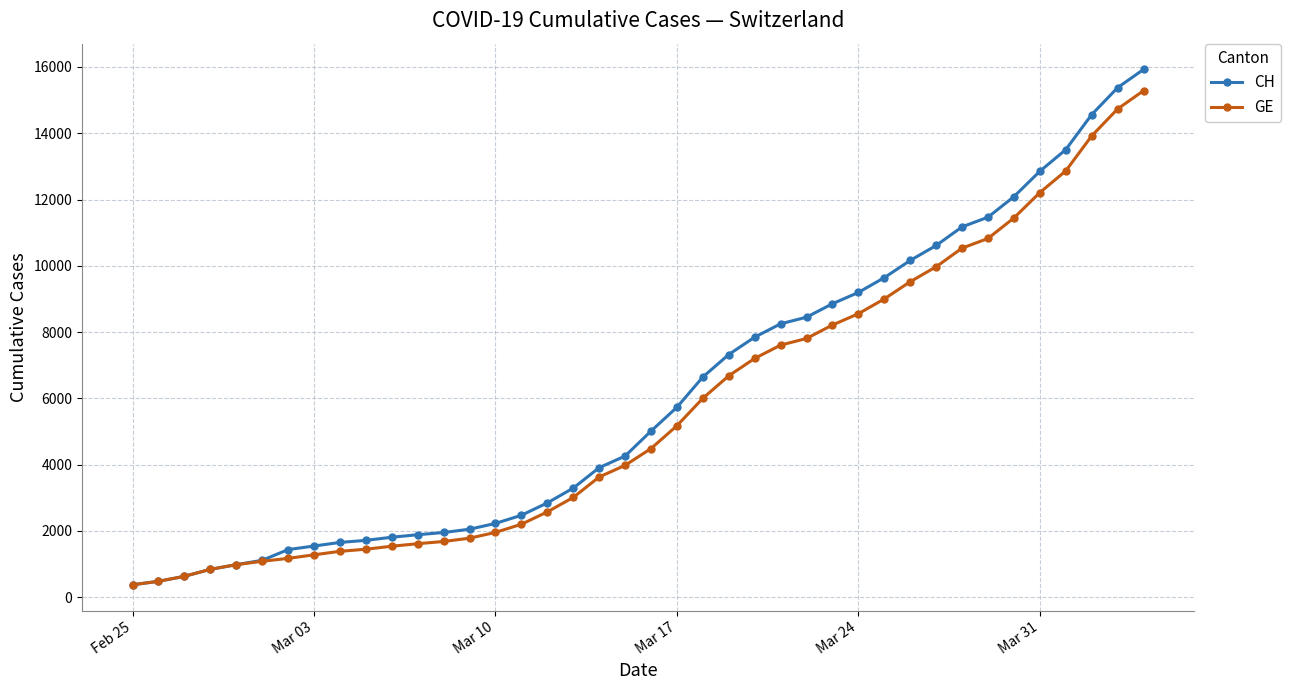

At how many categories does at least one series exceed 7416?

16